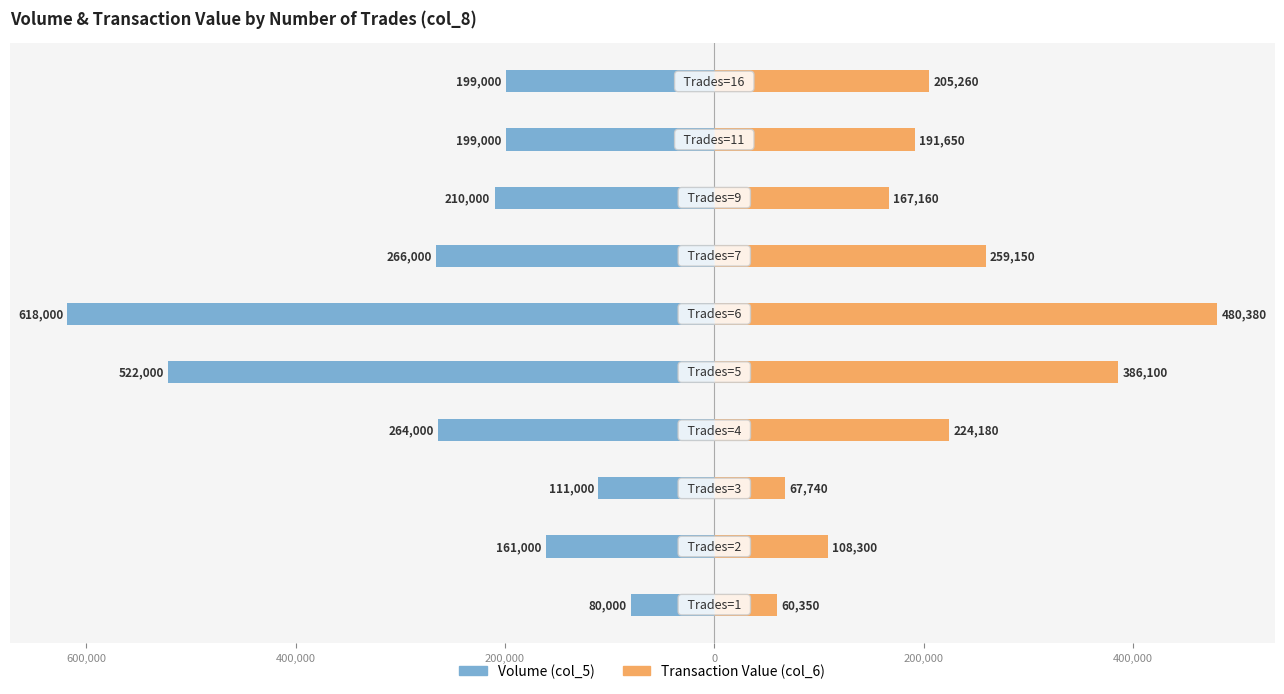

How many series are shown in this chart?

2